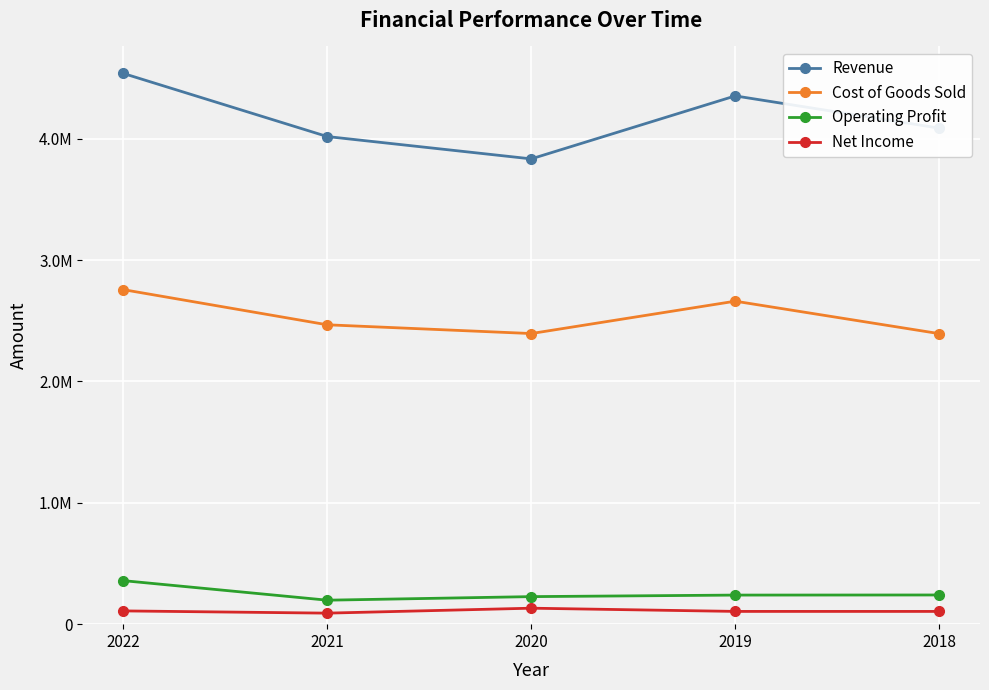

List the series in order of their peak value, highest first.

Revenue, Cost of Goods Sold, Operating Profit, Net Income